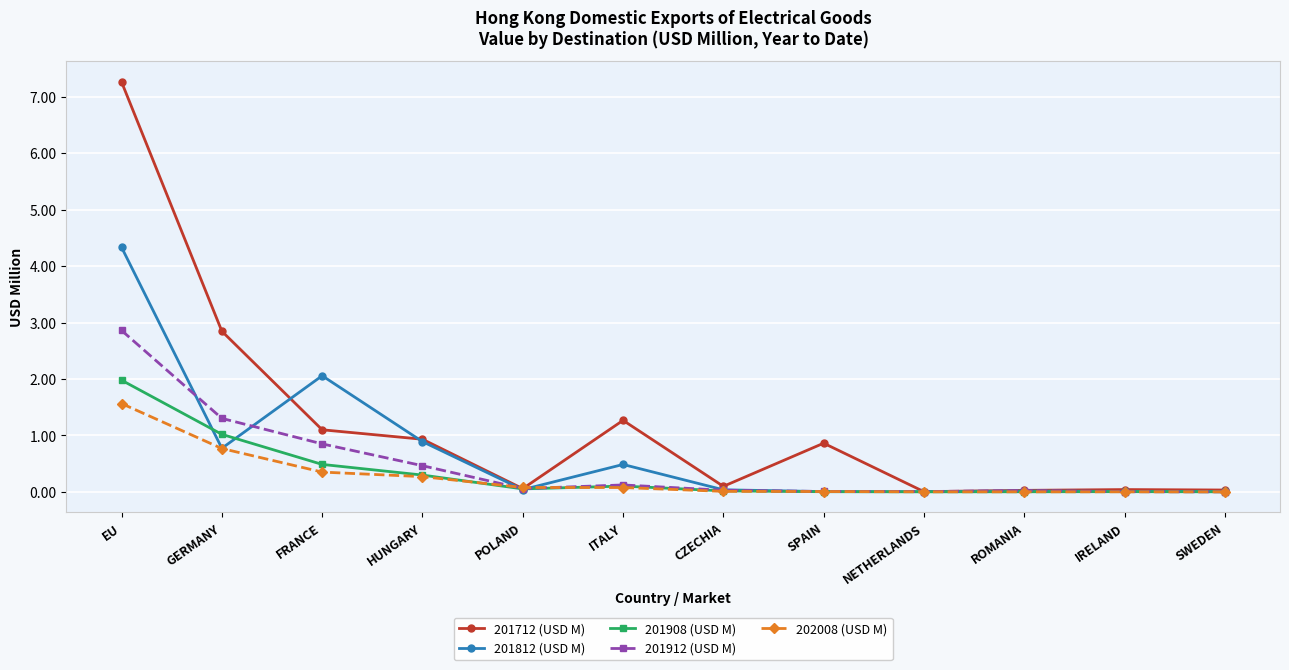

What is the highest value of the 202008 (USD M) series?

1.6